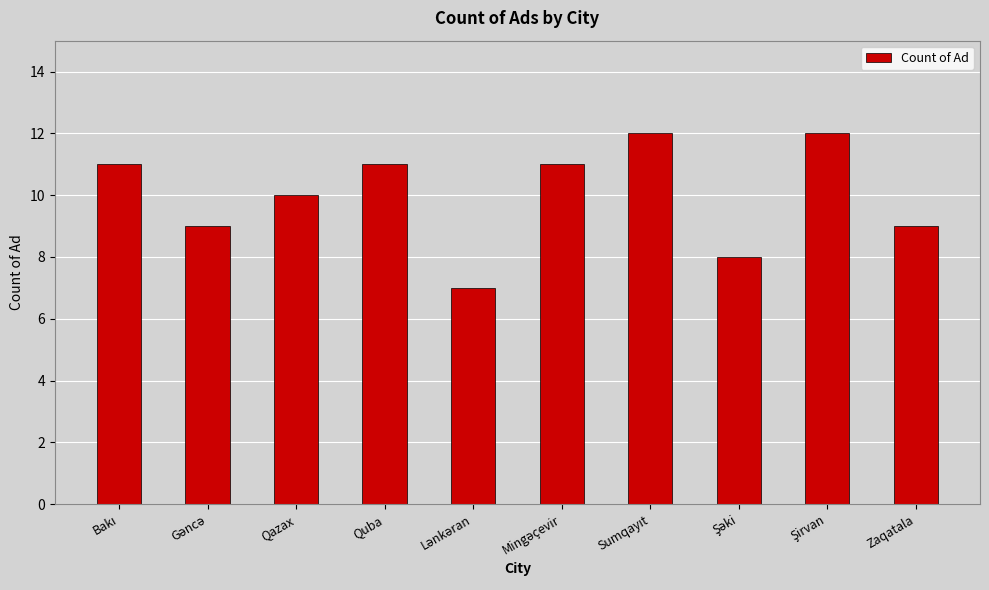

The value at Quba is 11. True or false?

True